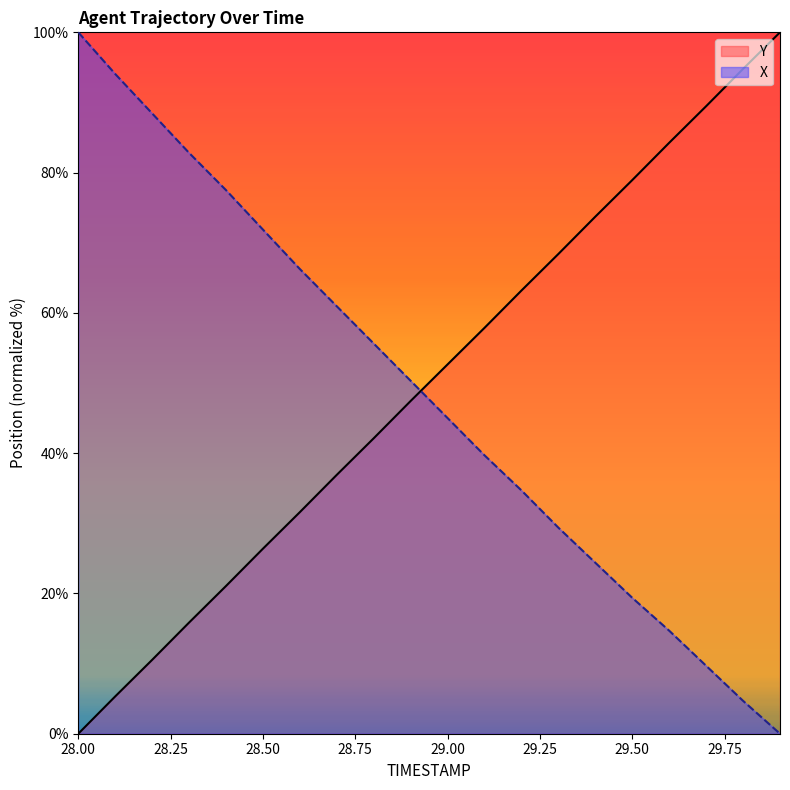

True or false: X and Y cross at least once.

True